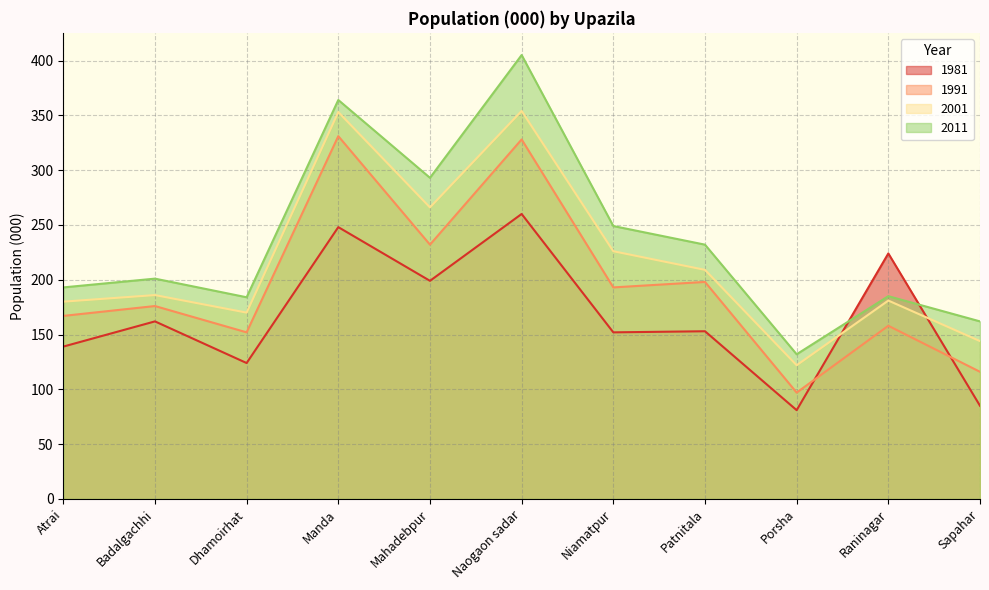

True or false: 2001 and 1991 cross at least once.

False